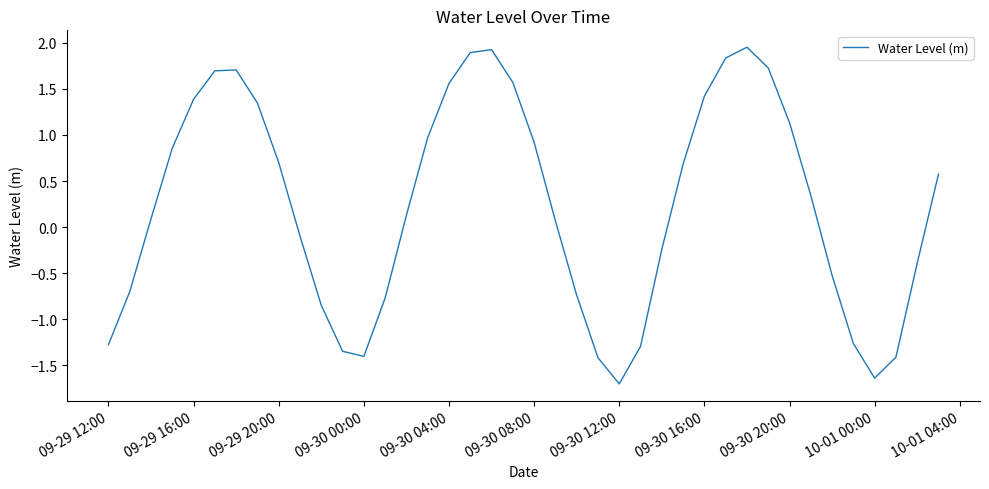

What is the difference between the maximum and minimum values?

3.7